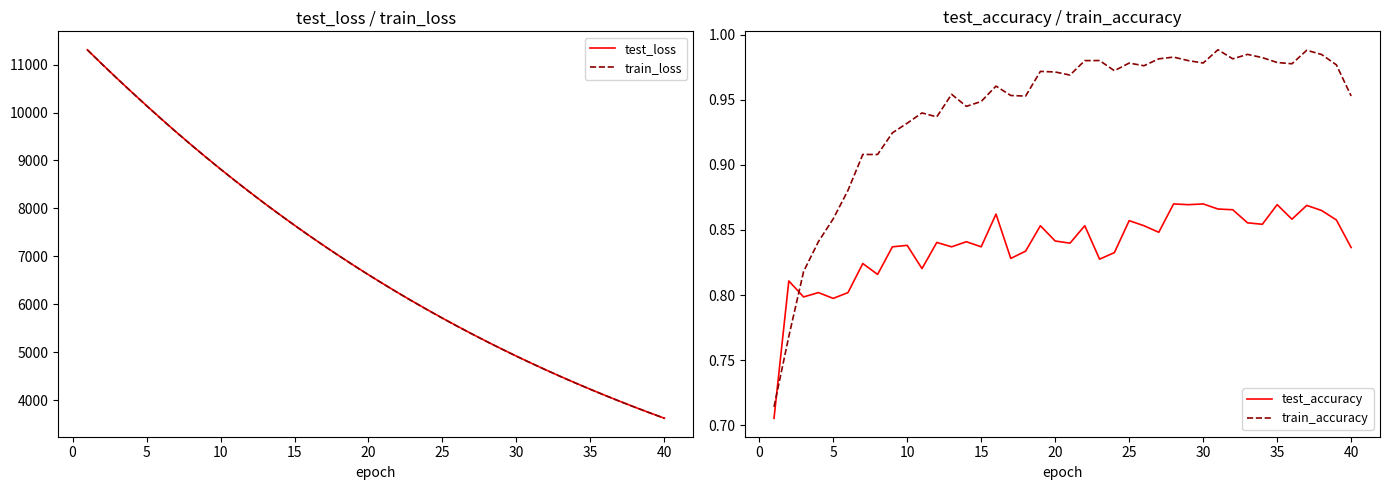

The value of test_loss at 35 is 2462.2. True or false?

False